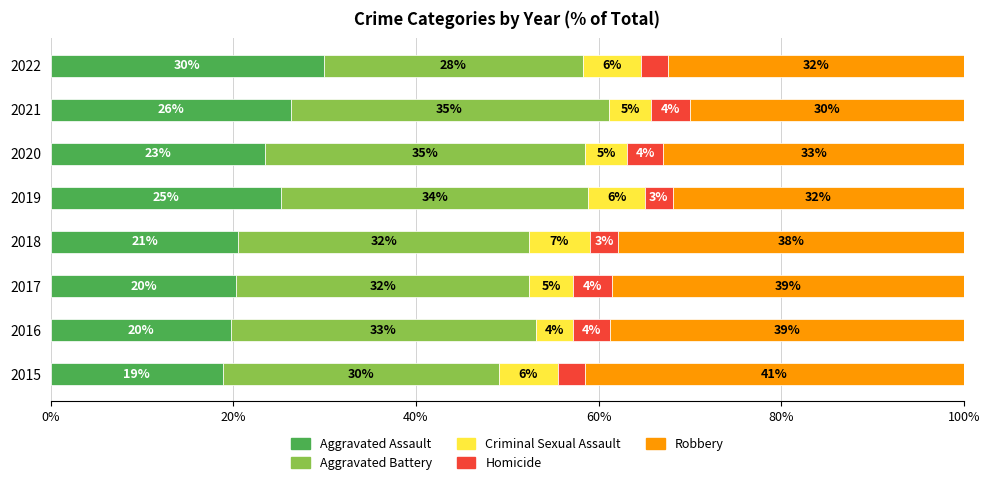

The Aggravated Assault series shows 29.9 at 2022. True or false?

True